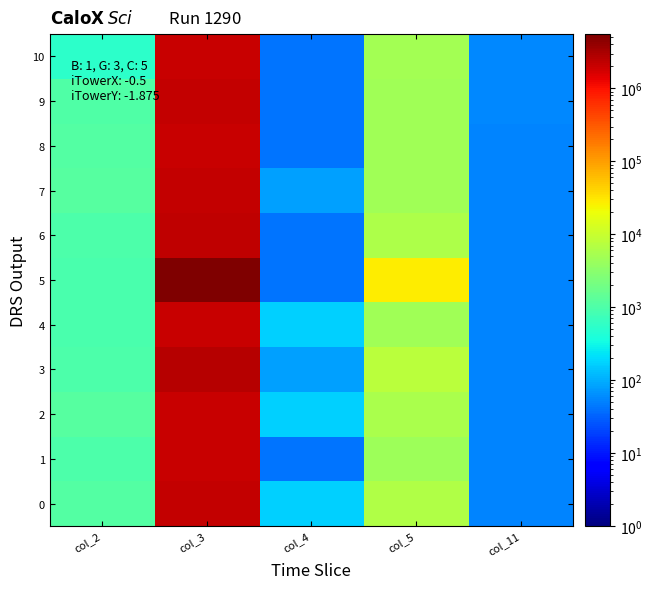

How many series are shown in this chart?

11